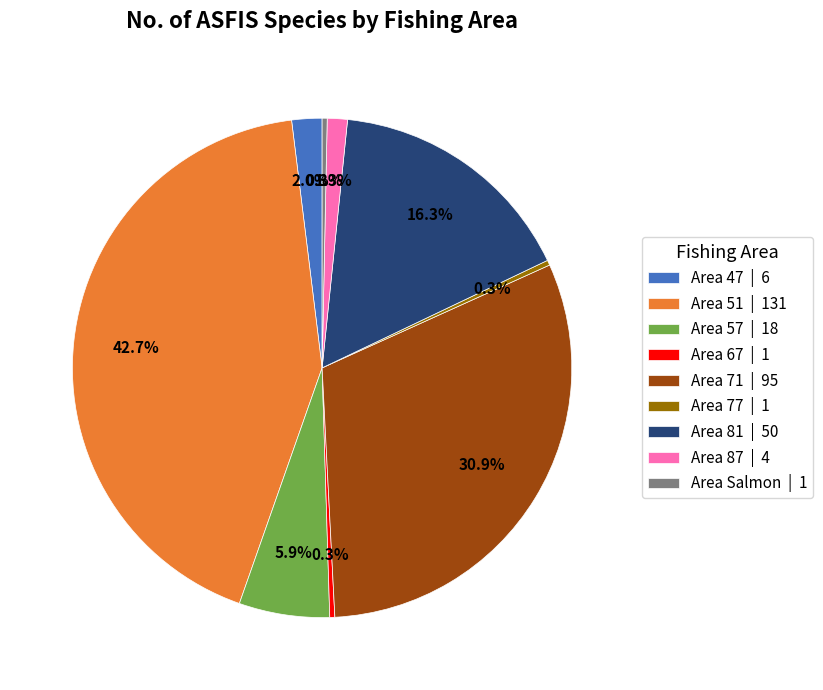

How much of the chart is everything except Area 47 | 6?

98.0%